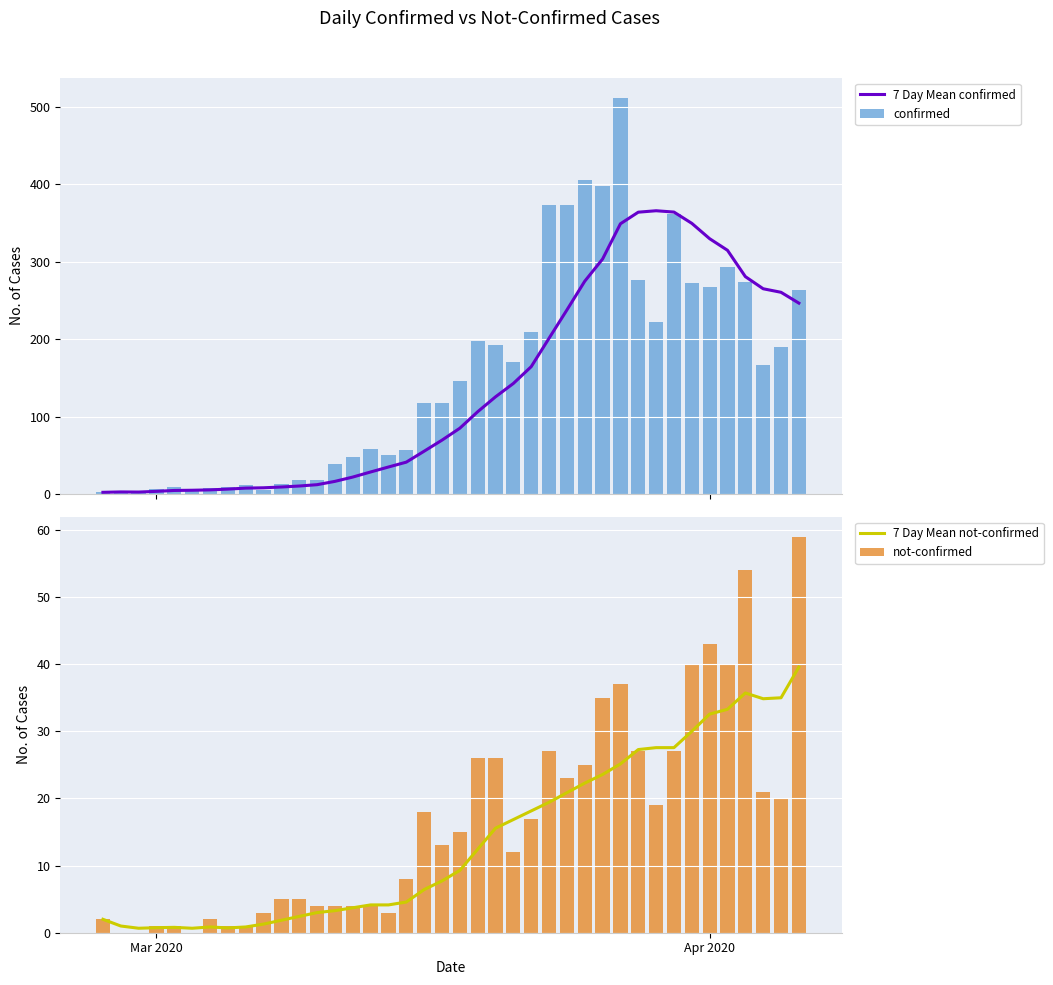

What is the maximum value for 7 Day Mean confirmed?

366.0